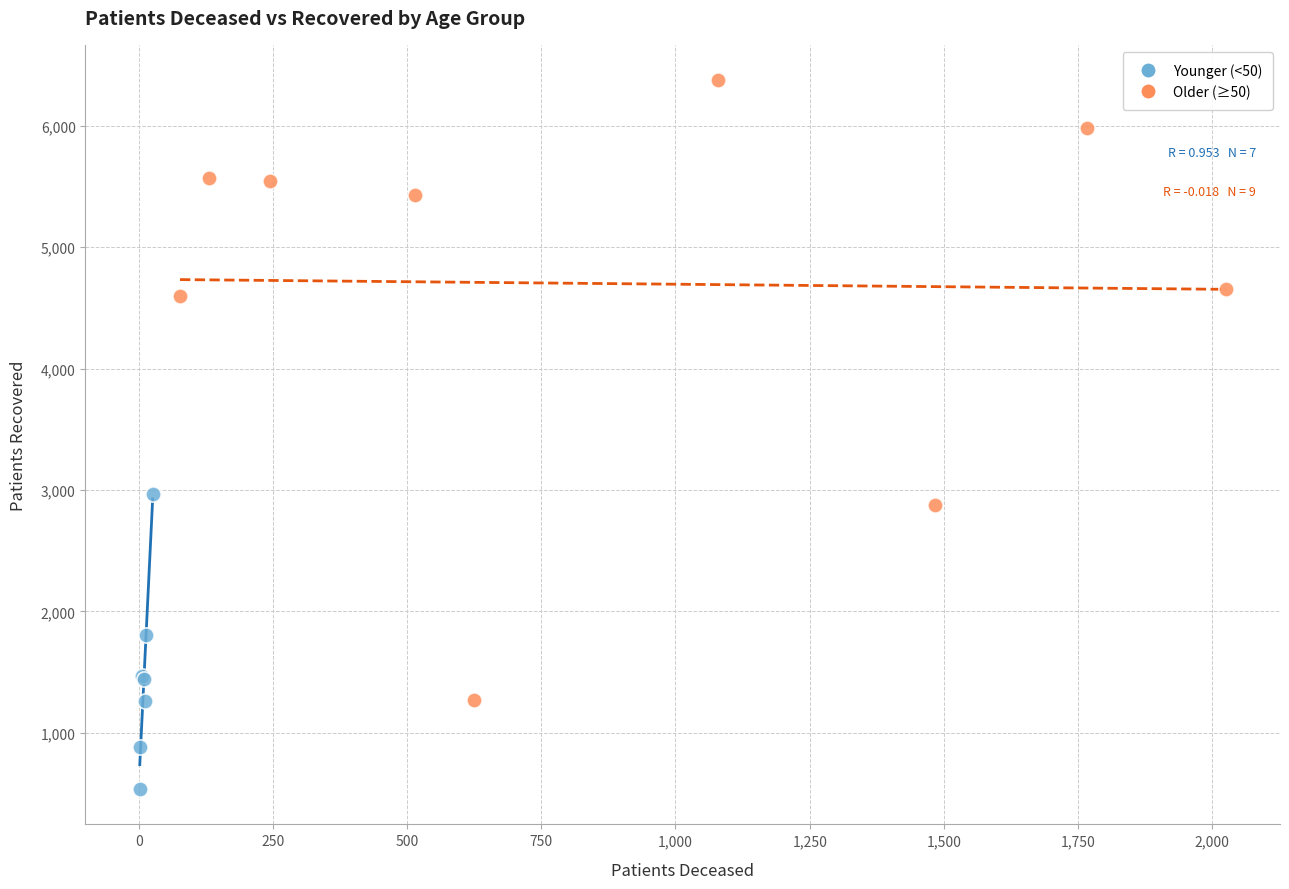

Which series has the largest Y range (max minus min)?

Older (≥50)